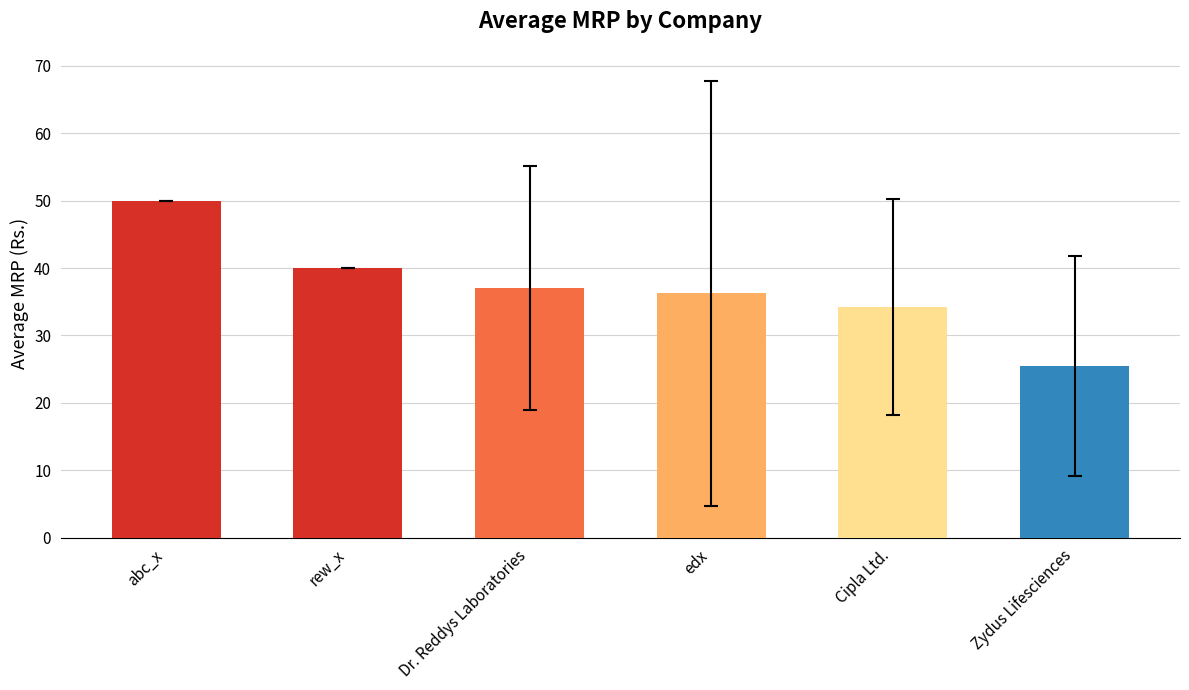

List the labels in order of value, smallest first.

Zydus Lifesciences, Cipla Ltd., edx, Dr. Reddys Laboratories, rew_x, abc_x